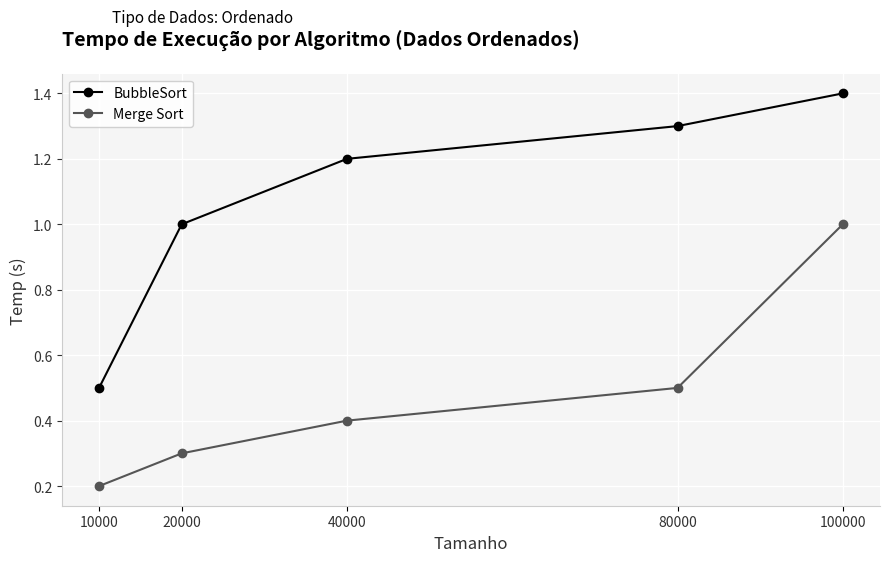

Count the number of categories in the chart.

5